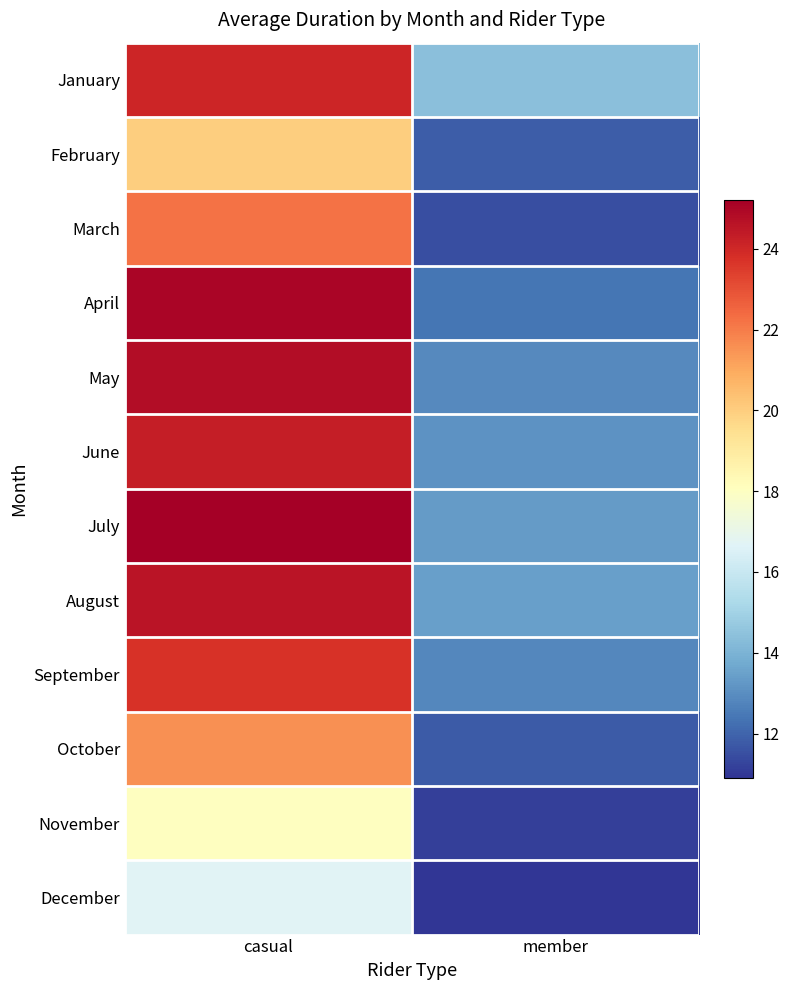

Reading left to right, what are all the values shown in this chart?

January: casual=24.1	member=14.4
February: casual=20.0	member=11.8
March: casual=22.2	member=11.5
April: casual=25.0	member=12.4
May: casual=24.8	member=12.9
June: casual=24.3	member=13.1
July: casual=25.2	member=13.3
August: casual=24.6	member=13.5
September: casual=23.7	member=12.8
October: casual=21.6	member=11.8
November: casual=18.0	member=11.2
December: casual=16.7	member=10.9